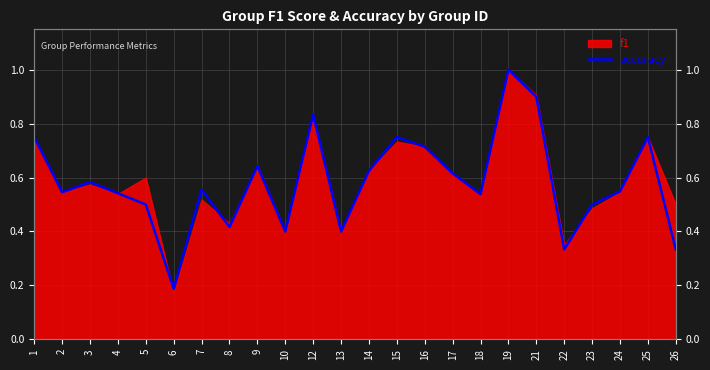

How many points are lower than both their immediate neighbors (excluding endpoints)?

7